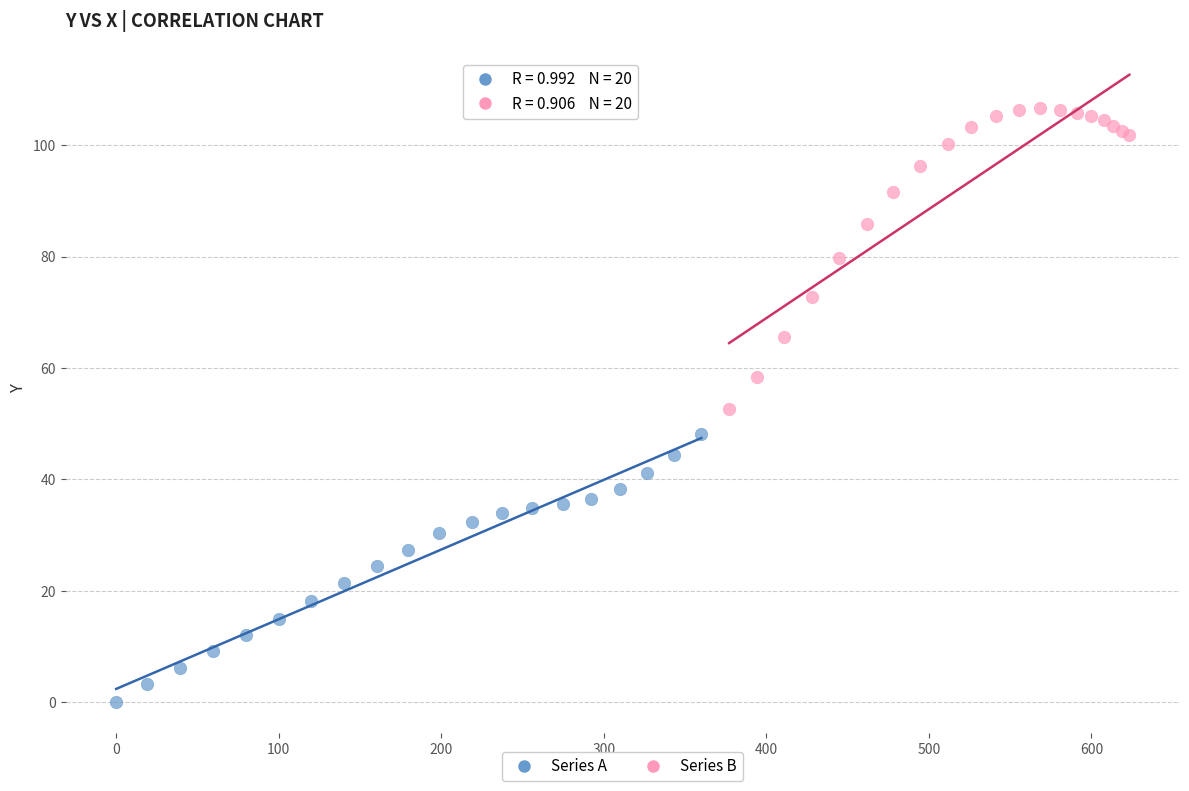

Which series contains the lowest Y value?

Series A